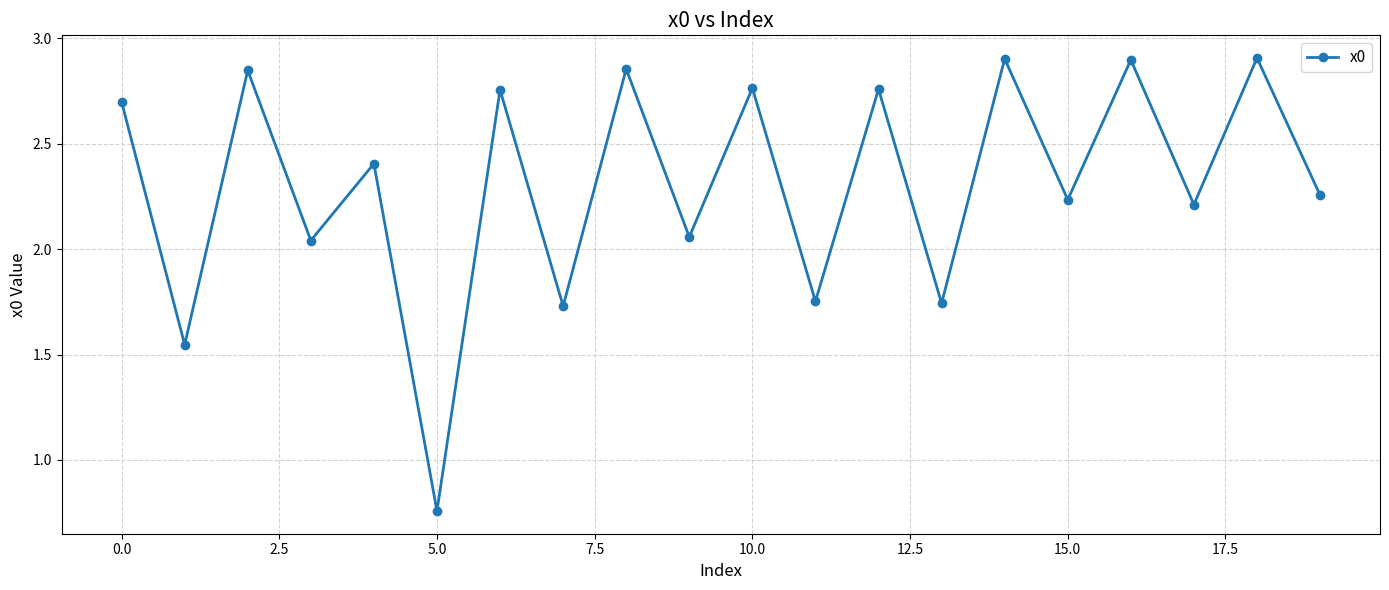

Is this an area chart (filled region under the line)?

No